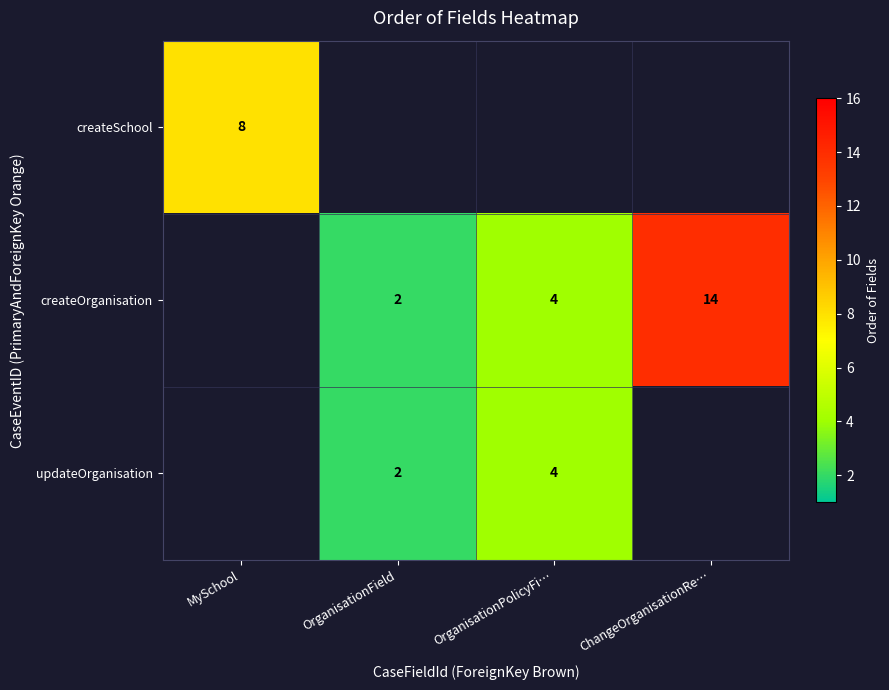

Is the value of updateOrganisation at OrganisationField greater than the value of createOrganisation at ChangeOrganisationRe…?

No